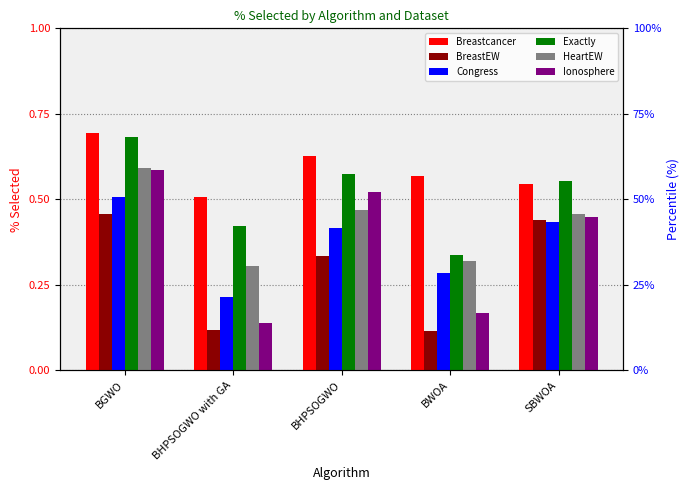

Which series has the largest total across all categories?

Breastcancer